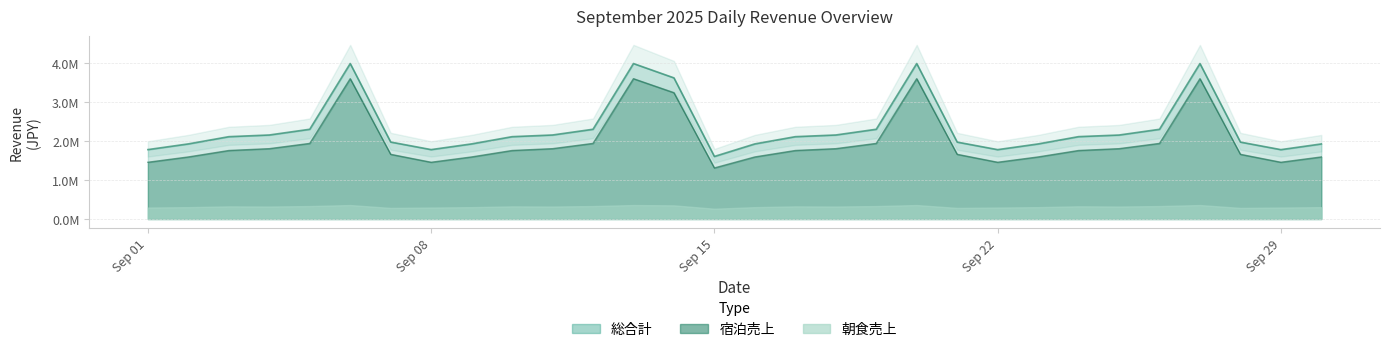

Where is the first local maximum for 宿泊売上?

2025-09-06